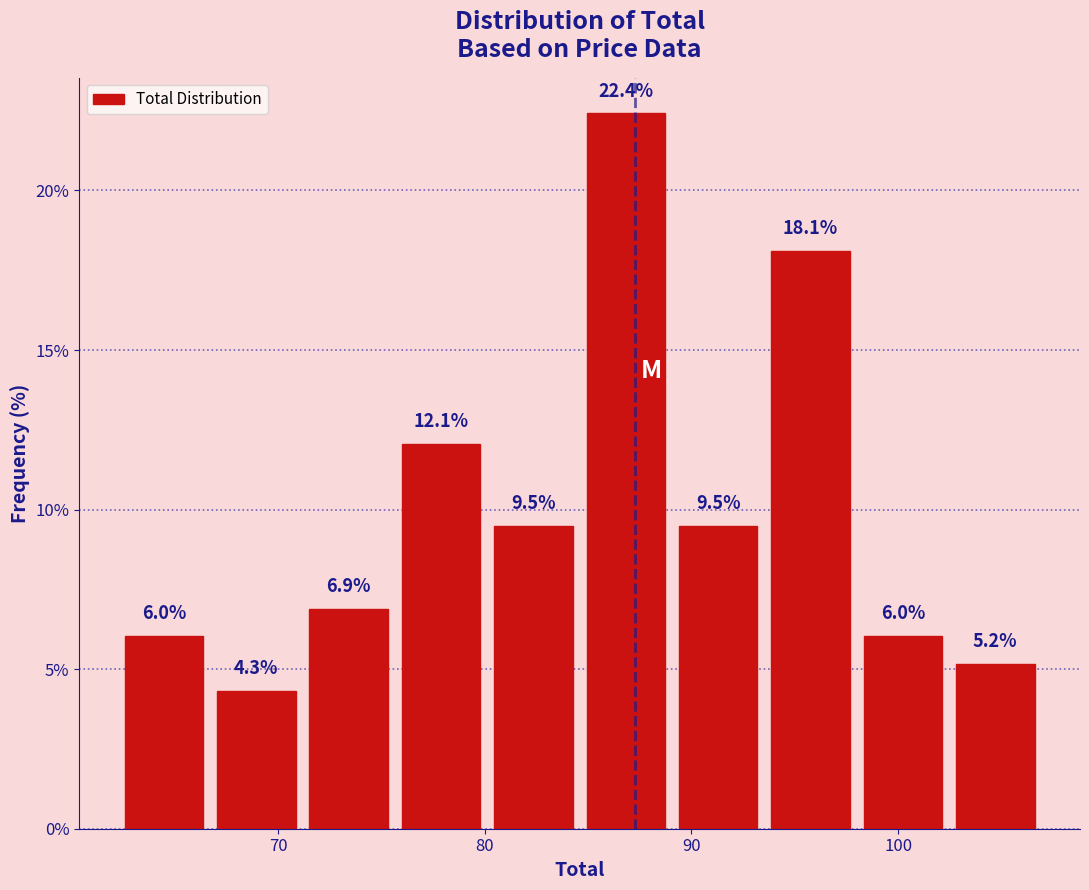

Reading left to right, transcribe this chart: for each bar, give the range it covers on the x-axis and its height. The bar edges are not printed on the chart, so give them approximately, as read against the axis.

62 to 67: 6.0
67 to 71: 4.3
71 to 76: 6.9
76 to 80: 12.1
80 to 85: 9.5
85 to 89: 22.4
89 to 94: 9.5
94 to 98: 18.1
98 to 102: 6.0
102 to 107: 5.2